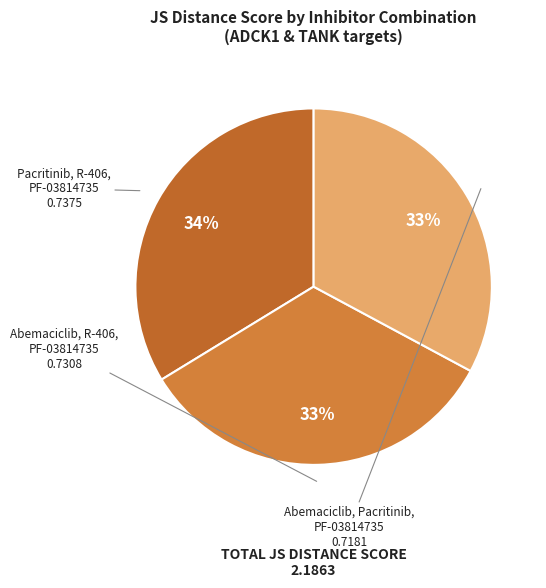

Combined, do Abemaciclib, R-406, PF-03814735 and Pacritinib, R-406, PF-03814735 account for over 50%?

Yes